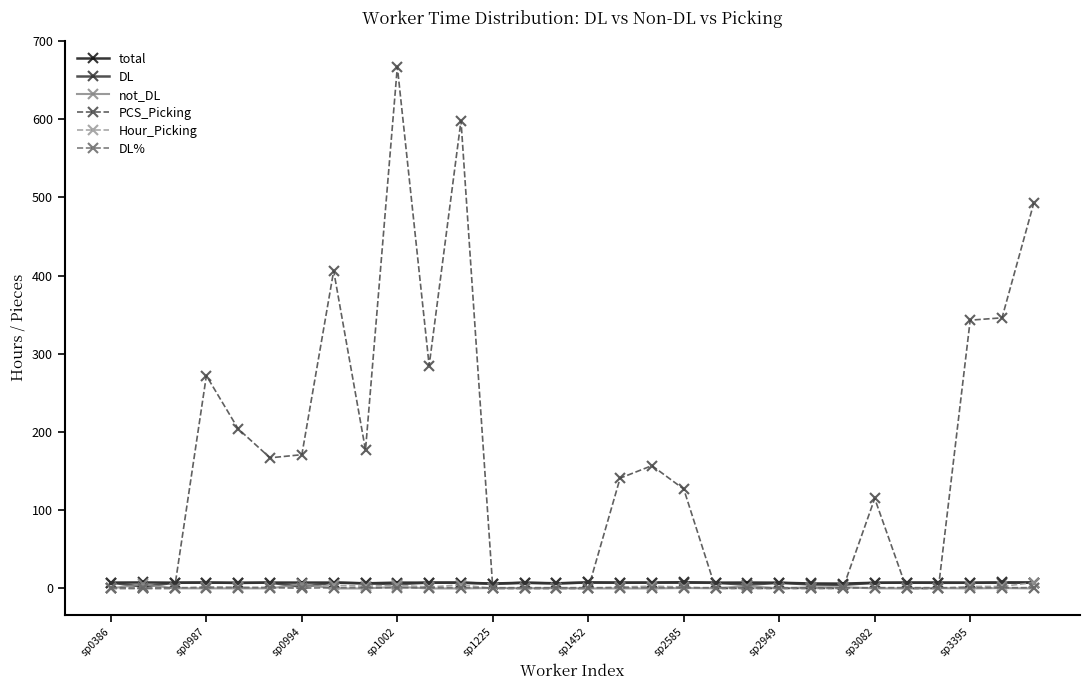

True or false: total has more than 2 interior local peaks.

True